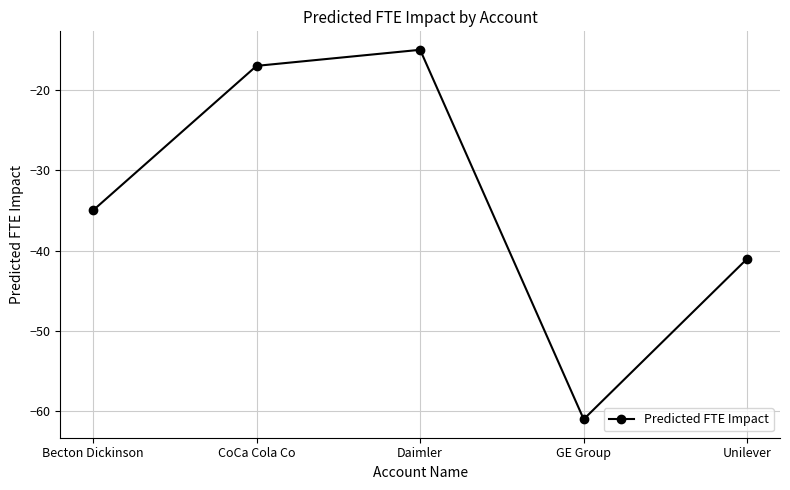

Between Unilever and GE Group, which is larger?

Unilever